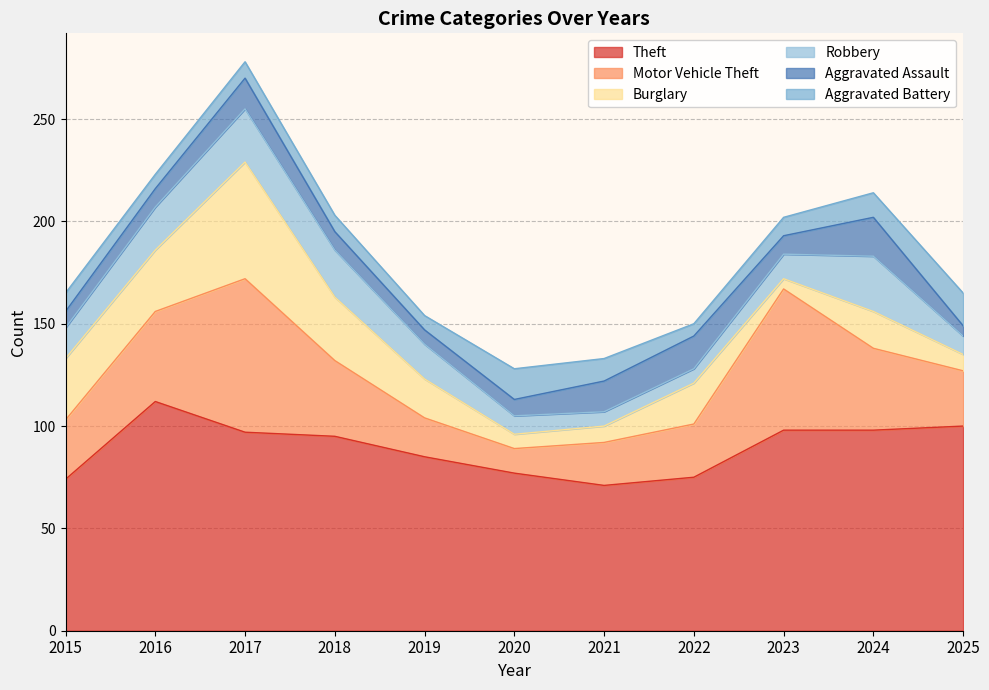

Which series ends up on top after the final intersection of Robbery and Aggravated Battery?

Aggravated Battery